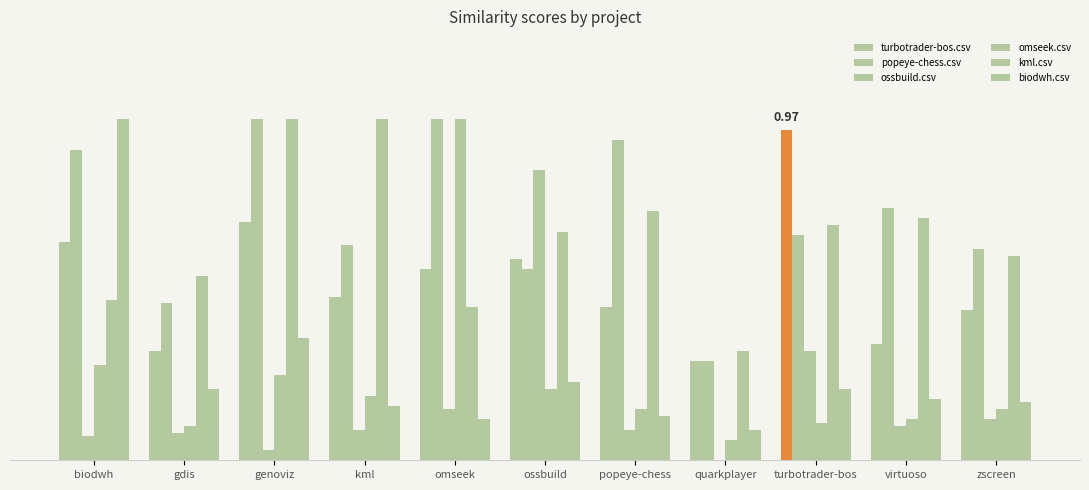

What is the difference between the second highest and second lowest values in the popeye-chess.csv series?

0.5